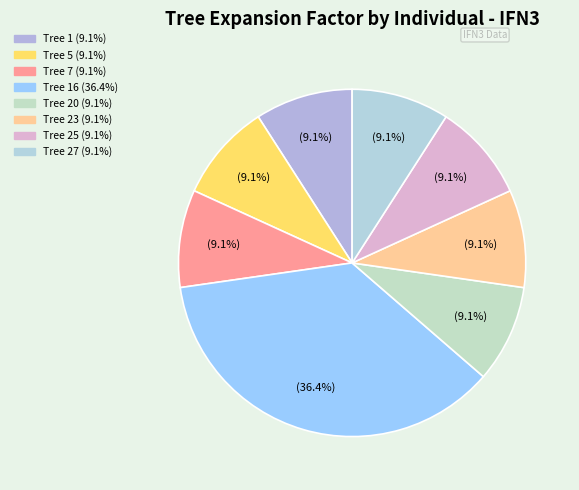

How many slices are in this pie chart?

8